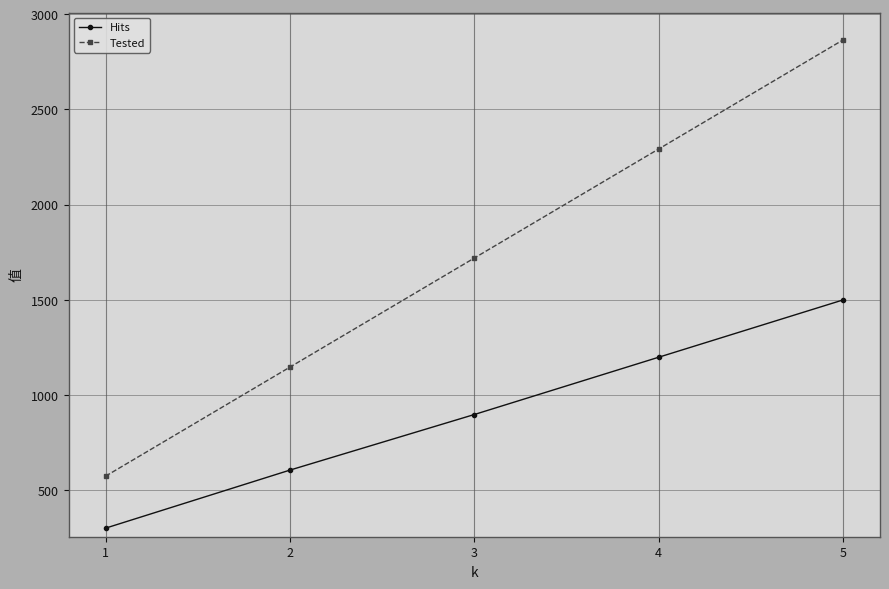

List the labels in order of Hits value, largest first.

5, 4, 3, 2, 1